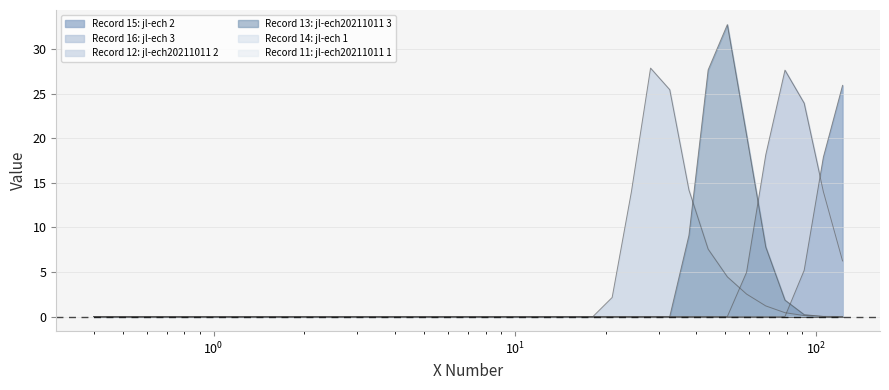

Does the chart display data point markers on the line(s)?

No